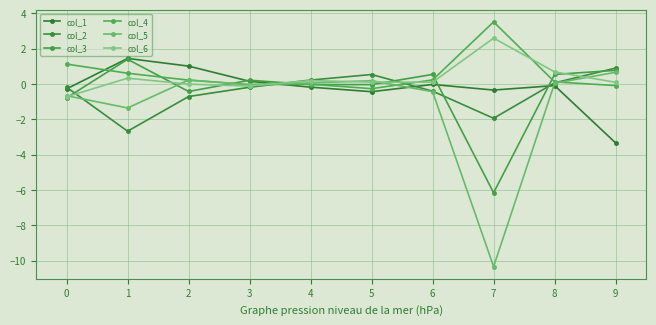

At which label does col_6 reach its peak?

7